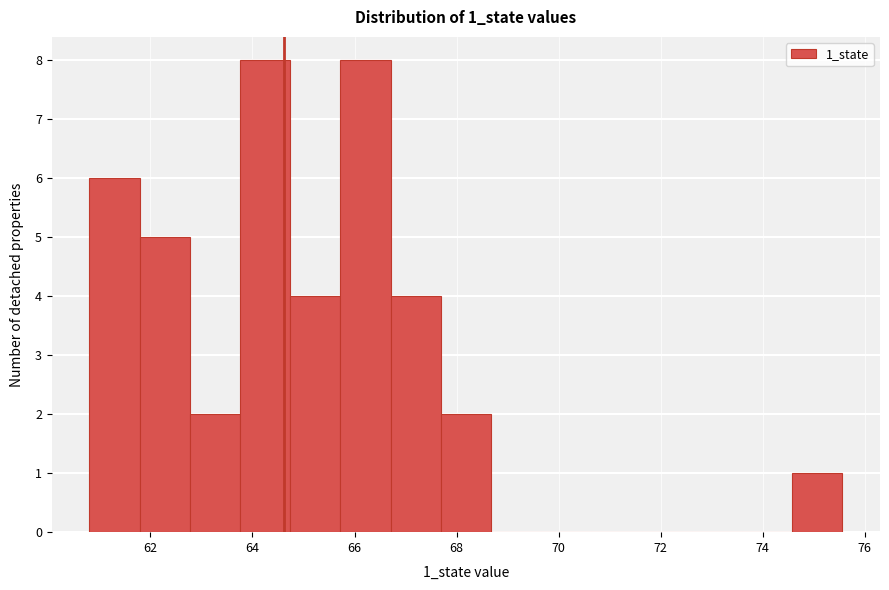

Reading left to right, list every bar in this chart as the range it spans on the x-axis followed by its height. Neither the bar edges nor the heights are printed on the chart, so give them approximately, as read against the axes.

60.8 to 61.8: 6
61.8 to 62.8: 5
62.8 to 63.8: 2
63.8 to 64.8: 8
64.8 to 65.8: 4
65.8 to 66.8: 8
66.8 to 67.6: 4
67.6 to 68.6: 2
68.6 to 69.6: 0
69.6 to 70.6: 0
70.6 to 71.6: 0
71.6 to 72.6: 0
72.6 to 73.6: 0
73.6 to 74.6: 0
74.6 to 75.6: 1